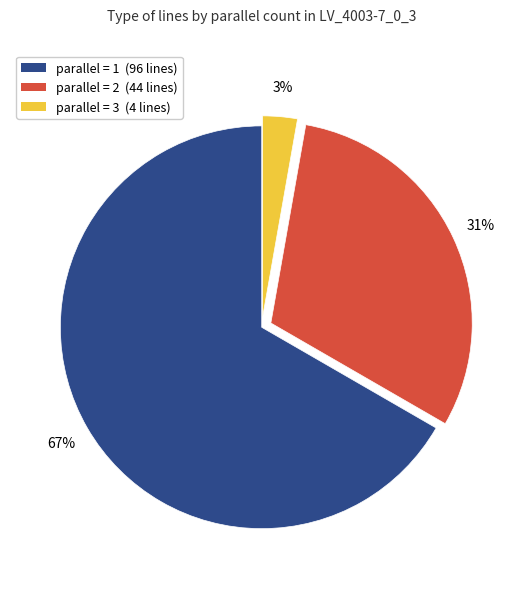

True or false: parallel = 3 (4 lines) accounts for 3% of the total.

True